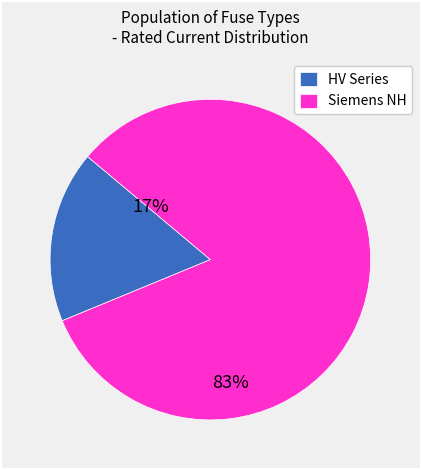

True or false: HV Series accounts for 17% of the total.

True